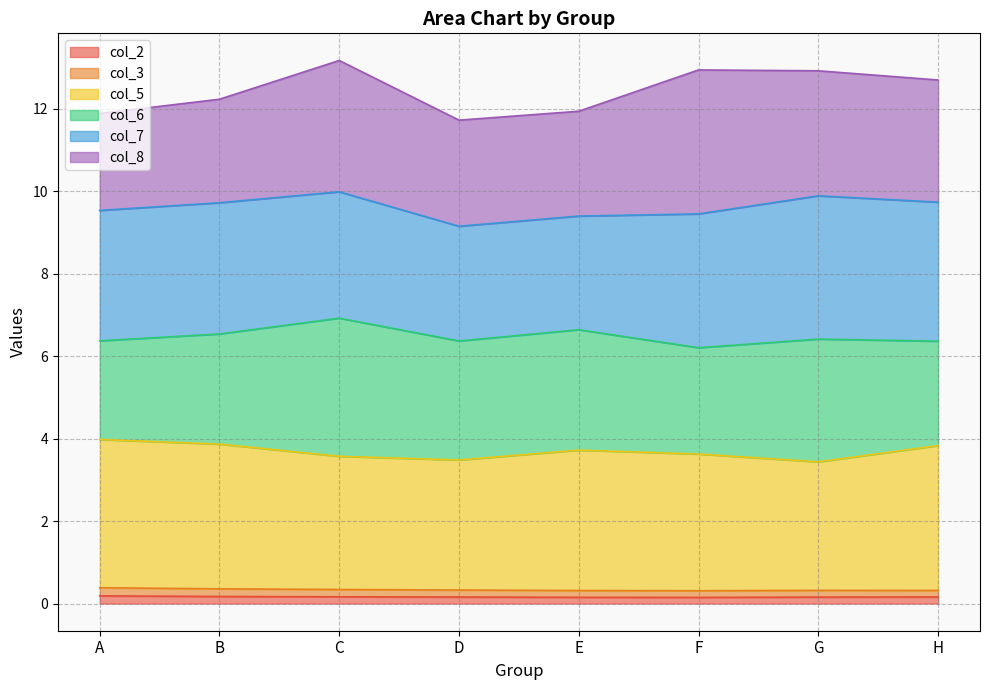

Which series changed the most between A and D?

col_5